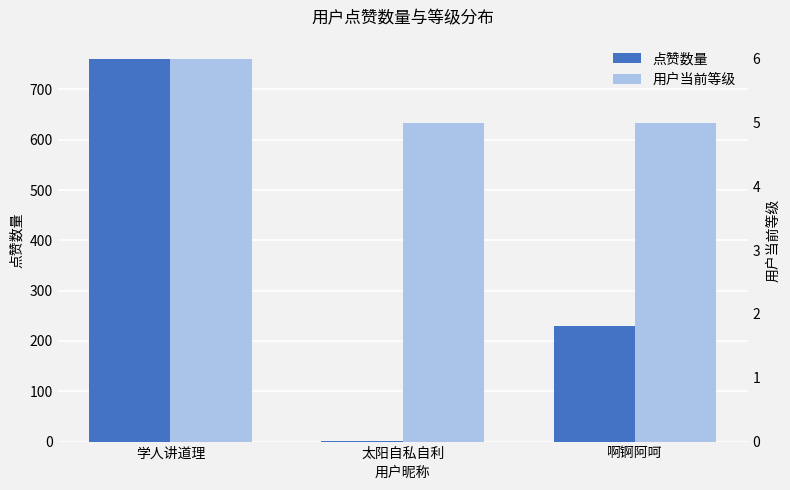

What is the highest value of the 点赞数量 series?

761